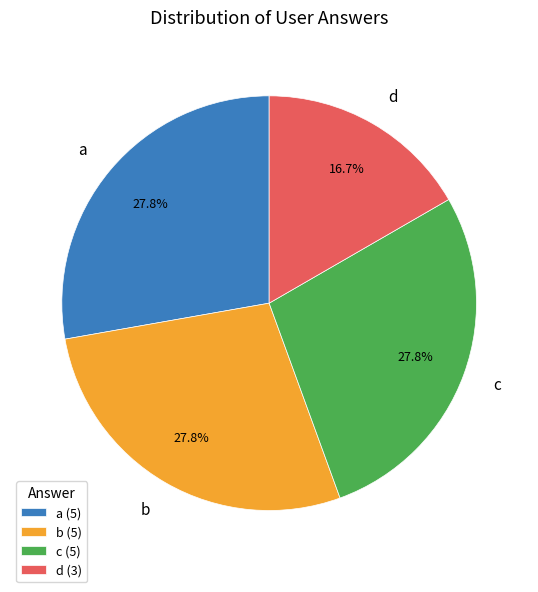

Does b account for over 50% of the chart?

No